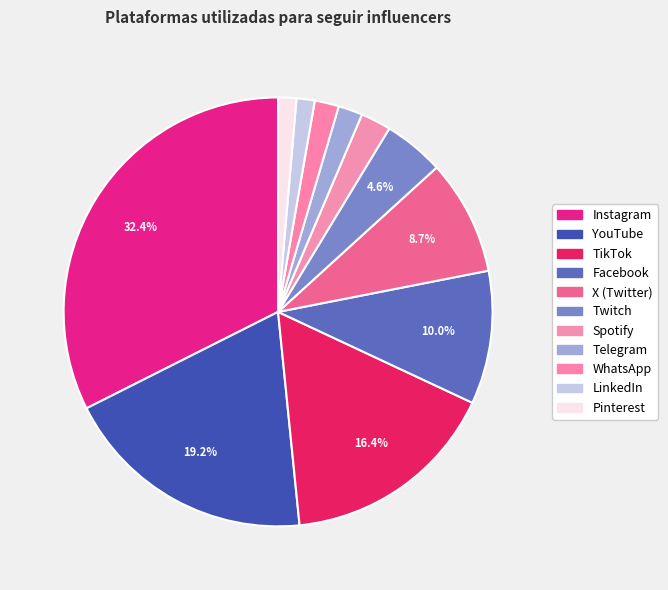

How many slices are in this pie chart?

11